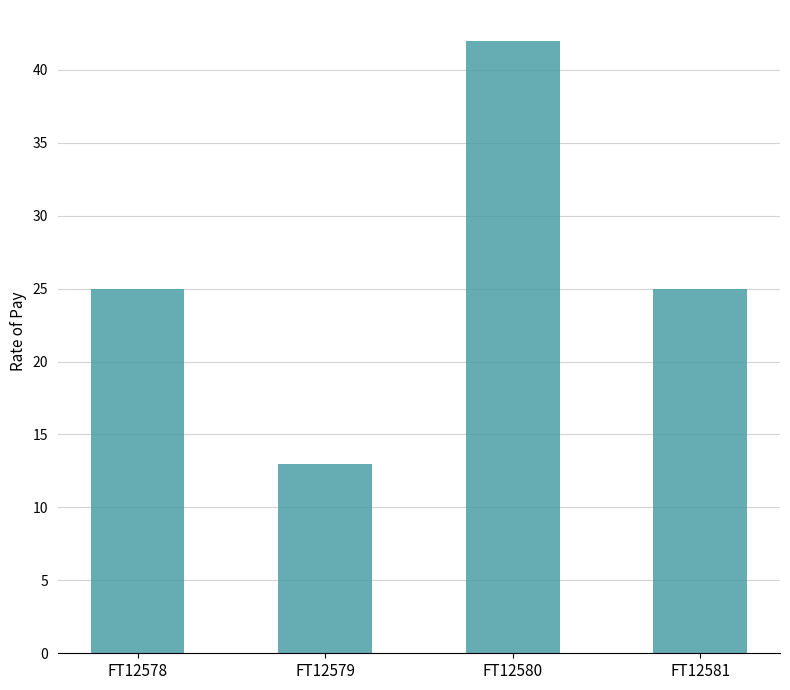

Is it true that the value at FT12578 is 36?

False